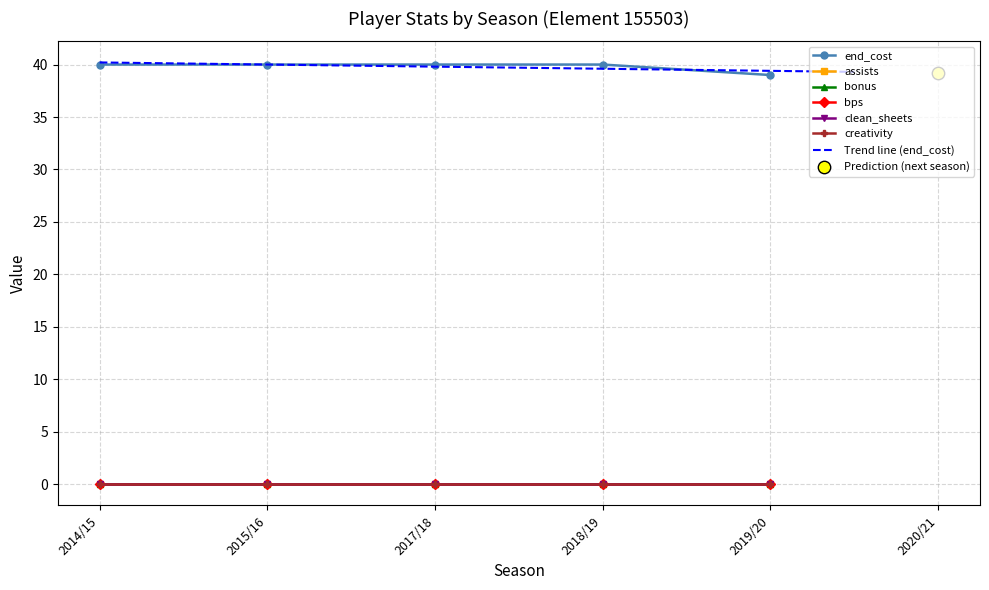

Which series has the widest spread of Y values?

end_cost